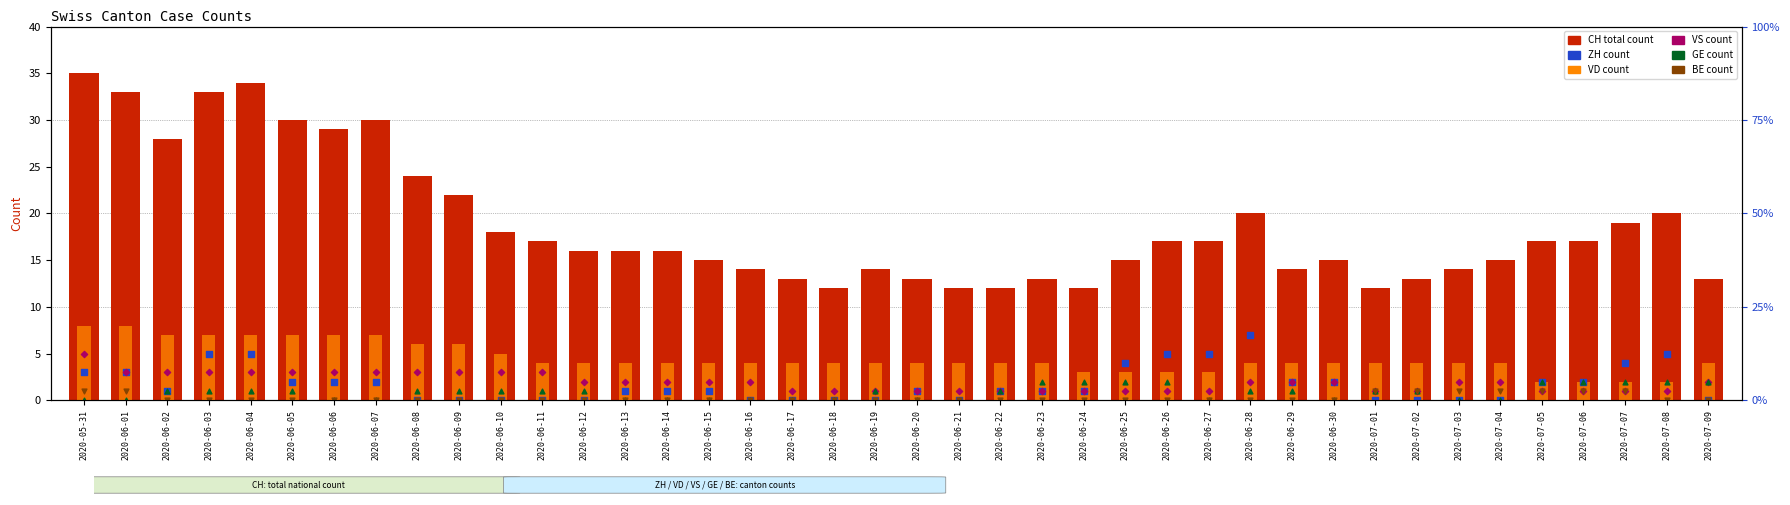

Which series contains the lowest Y value?

ZH